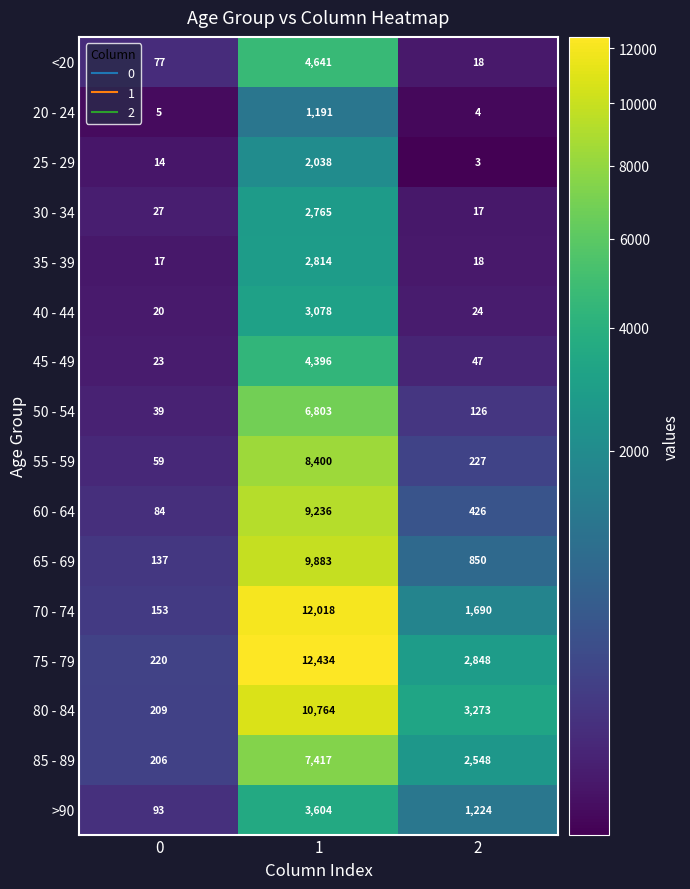

What is the sum of the 80 - 84 values at 0 and 2?

3482